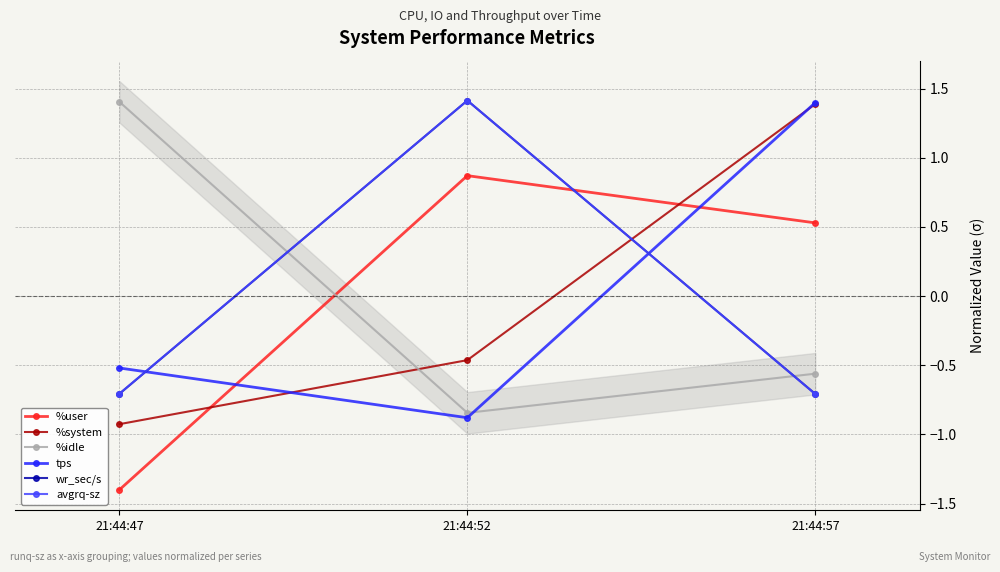

What is the value of the tps point at the 3rd from the left?

1.4